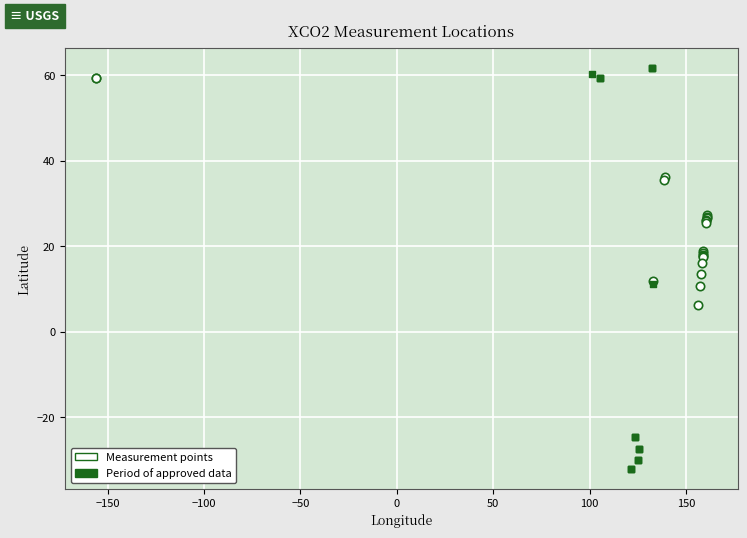

Which series has the widest spread of Y values?

Period of approved data